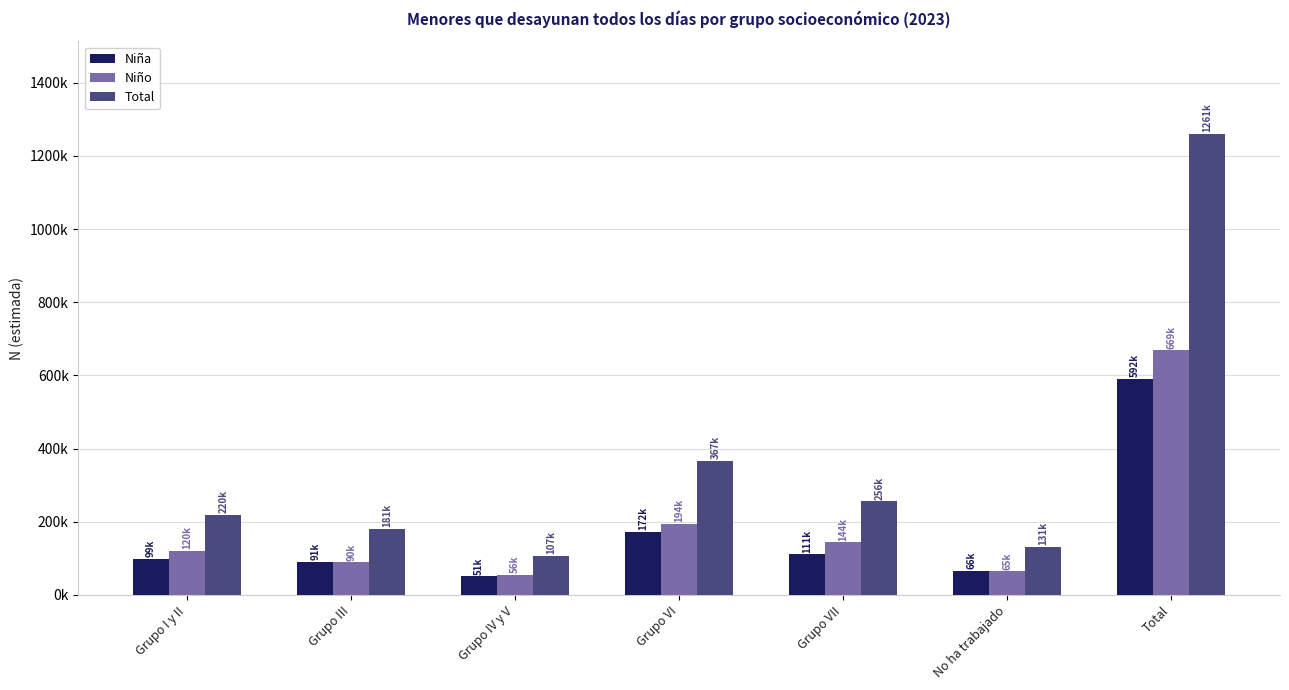

What are all the series names shown in the legend?

Niña, Niño, Total